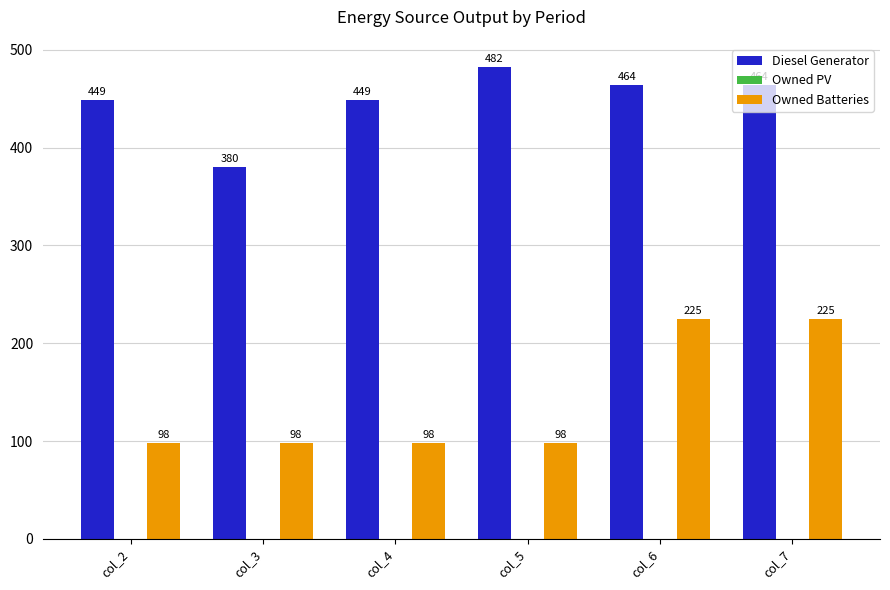

What is the difference between the highest and lowest values at col_2?

351